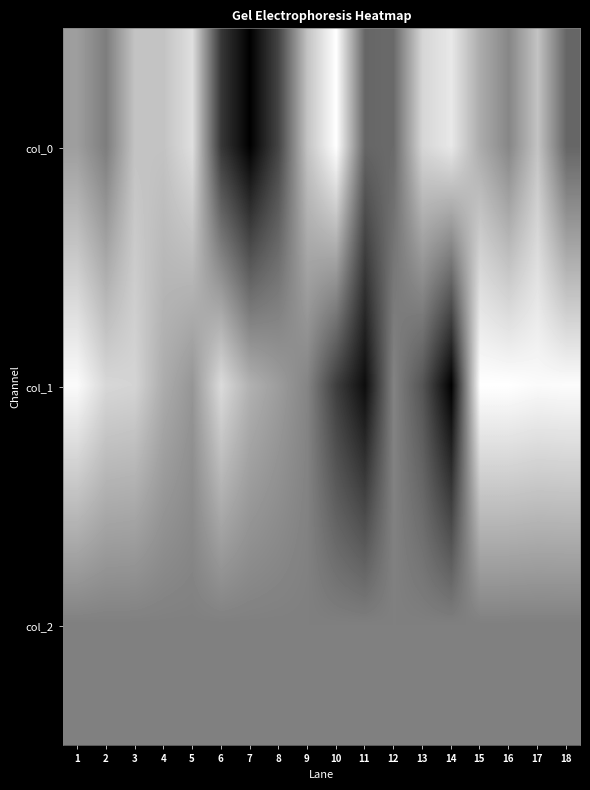

Between 17 and 5, which is larger?

5